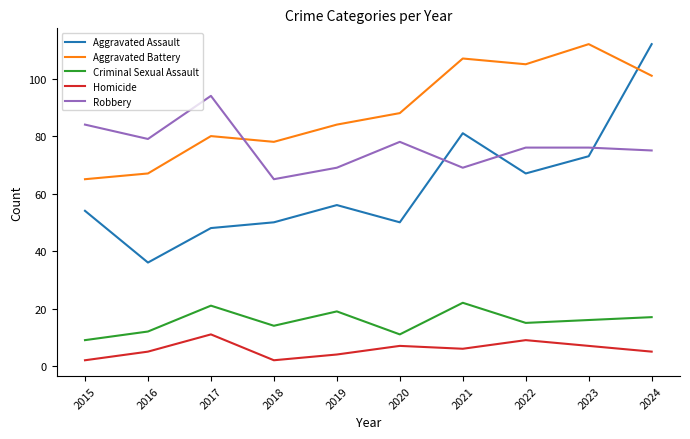

Reading left to right, what are all the values shown in this chart?

Aggravated Assault: 54	36	48	50	56	50	81	67	73	112
Aggravated Battery: 65	67	80	78	84	88	107	105	112	101
Criminal Sexual Assault: 9	12	21	14	19	11	22	15	16	17
Homicide: 2	5	11	2	4	7	6	9	7	5
Robbery: 84	79	94	65	69	78	69	76	76	75